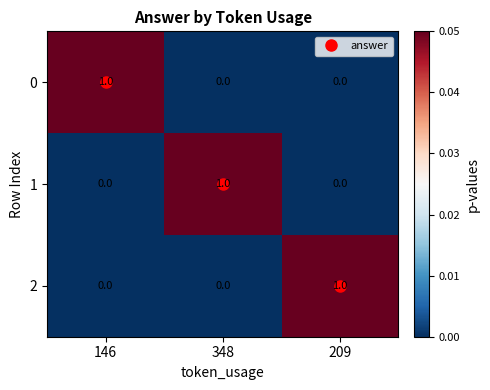

At how many categories does at least one series exceed 0?

3